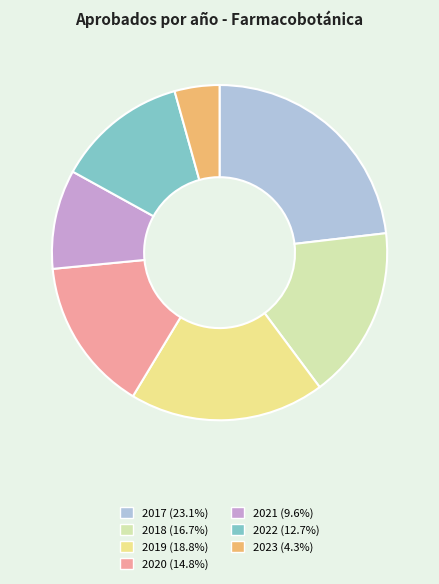

Which category has the biggest portion of the pie?

2017